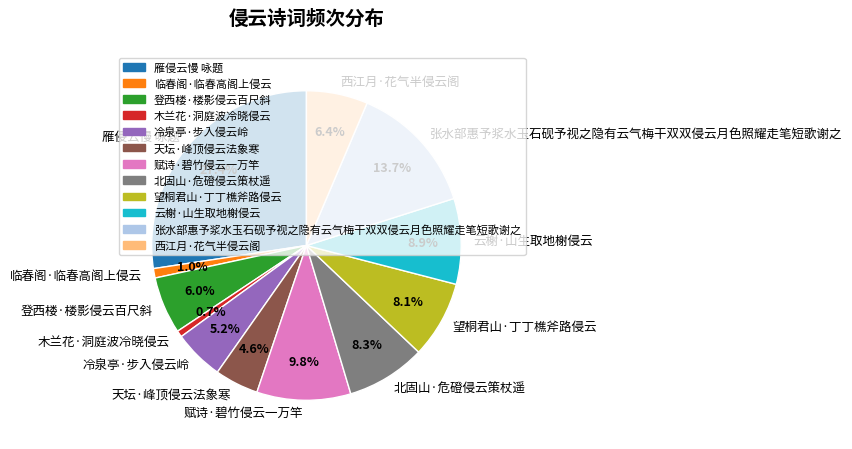

To the nearest percent, what is the difference between the 冷泉亭·步入侵云岭 and 张水部惠予浆水玉石砚予视之隐有云气梅干双双侵云月色照耀走笔短歌谢之 slice percentages?

8%